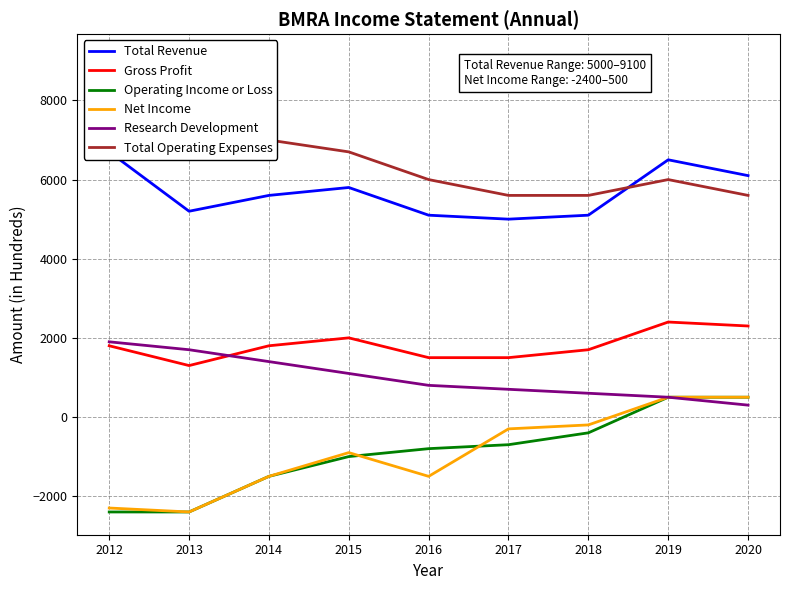

True or false: Total Operating Expenses and Operating Income or Loss cross at least once.

False